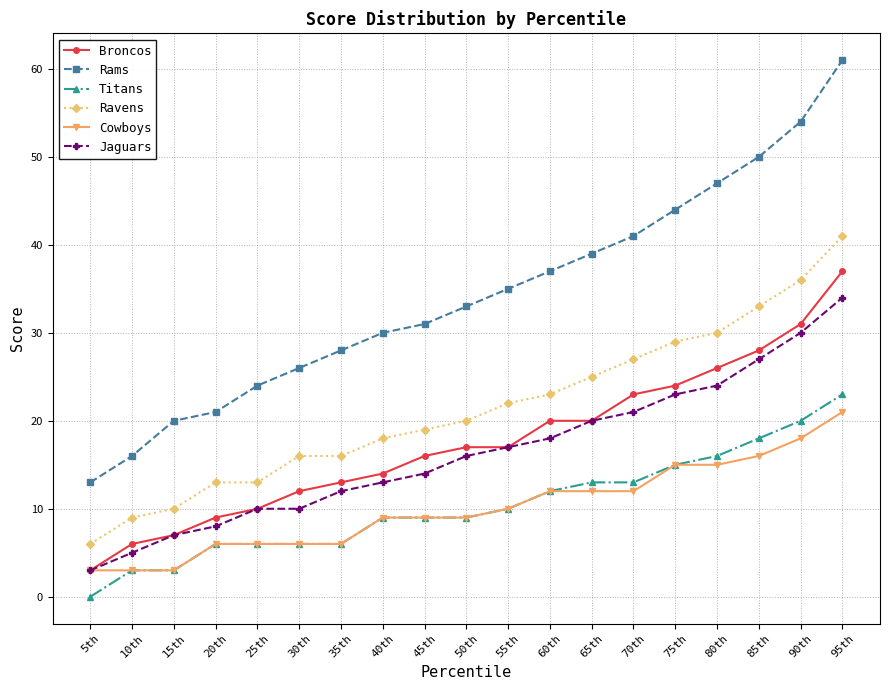

True or false: Ravens and Titans intersect in this chart.

False